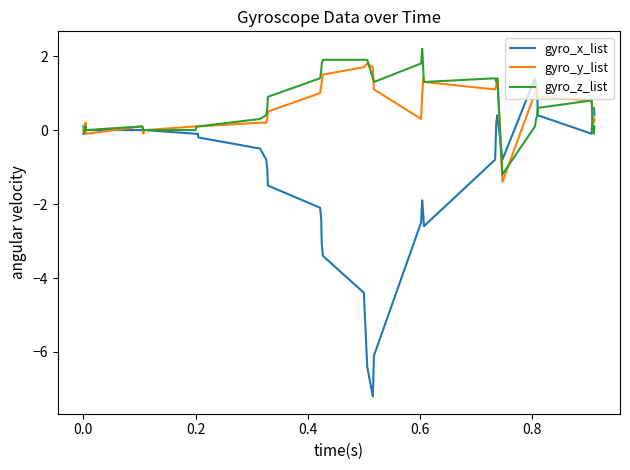

How many series are shown in this chart?

3